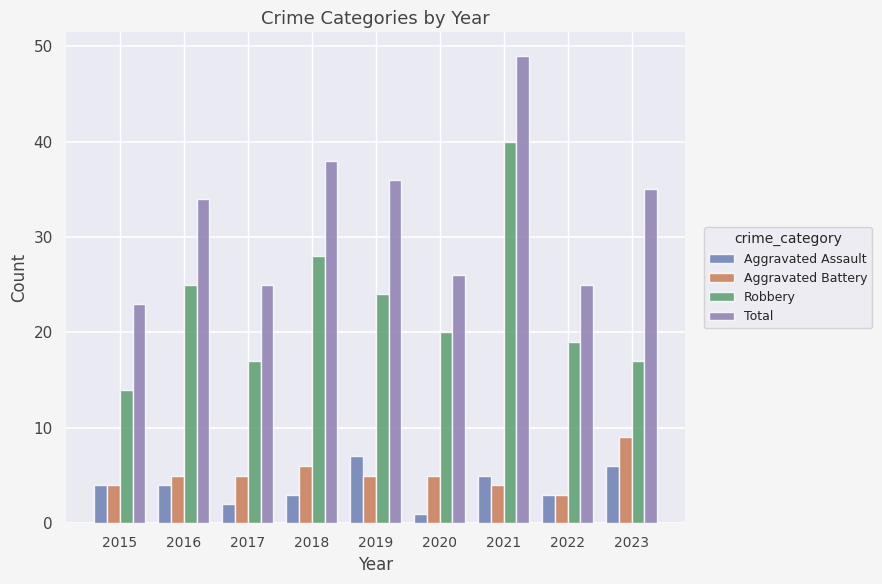

At which category does the chart reach its peak across all series?

2021